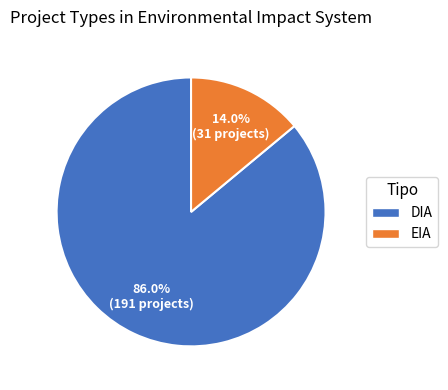

Which category has the biggest portion of the pie?

DIA